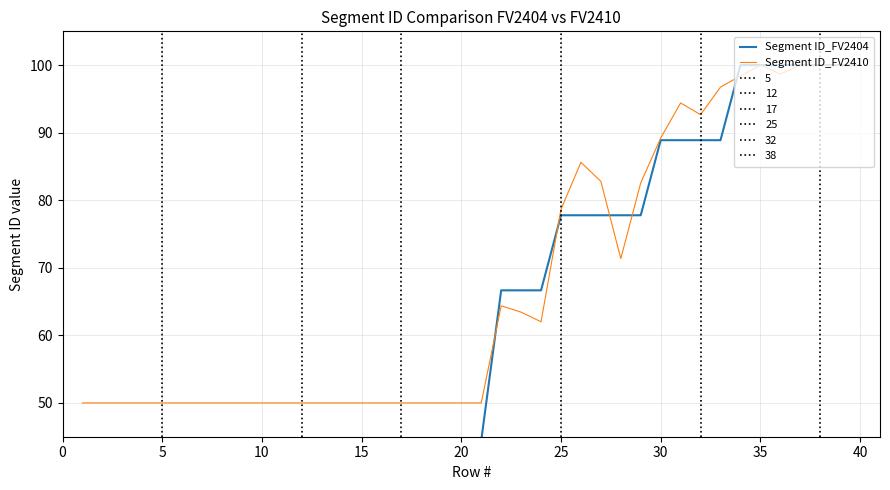

True or false: Segment ID_FV2410 and Segment ID_FV2404 cross at least once.

True